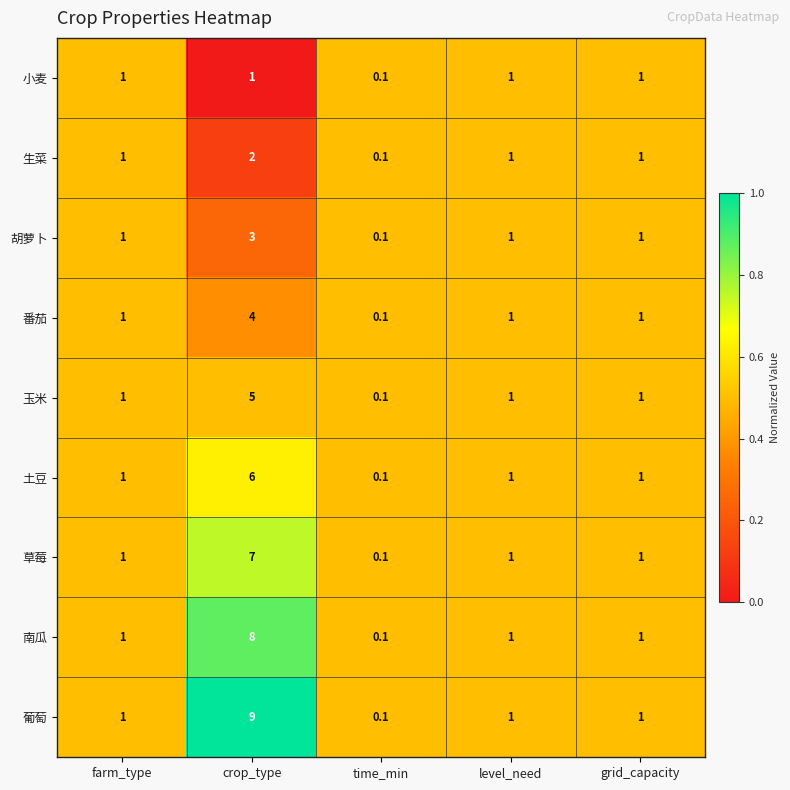

What is the sum of all 草莓 values?

10.1